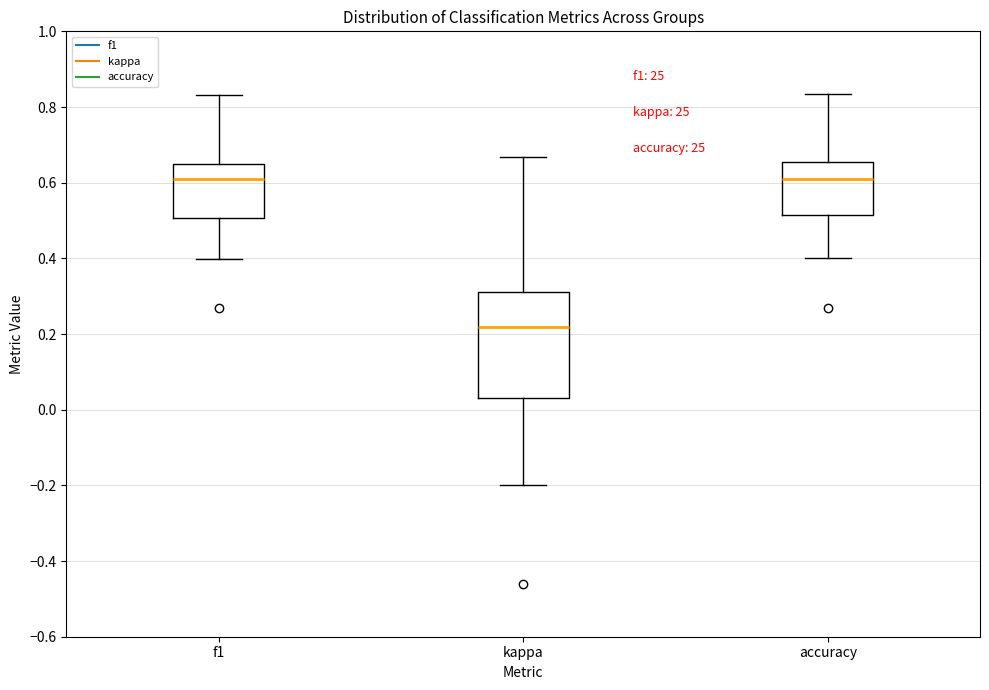

Which box's median line is the lowest?

kappa